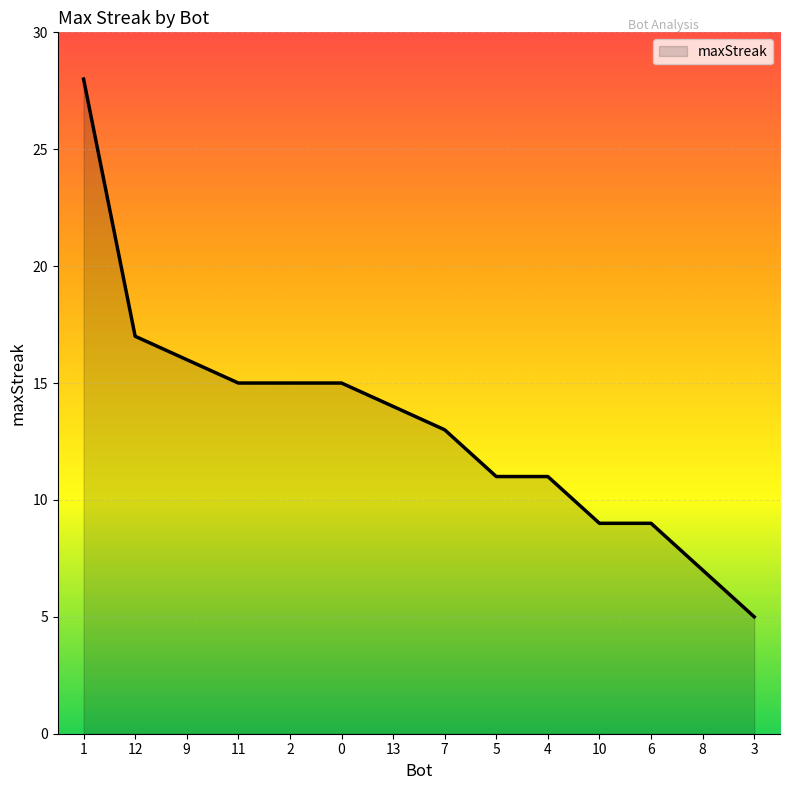

How many lines are shown in the chart?

1